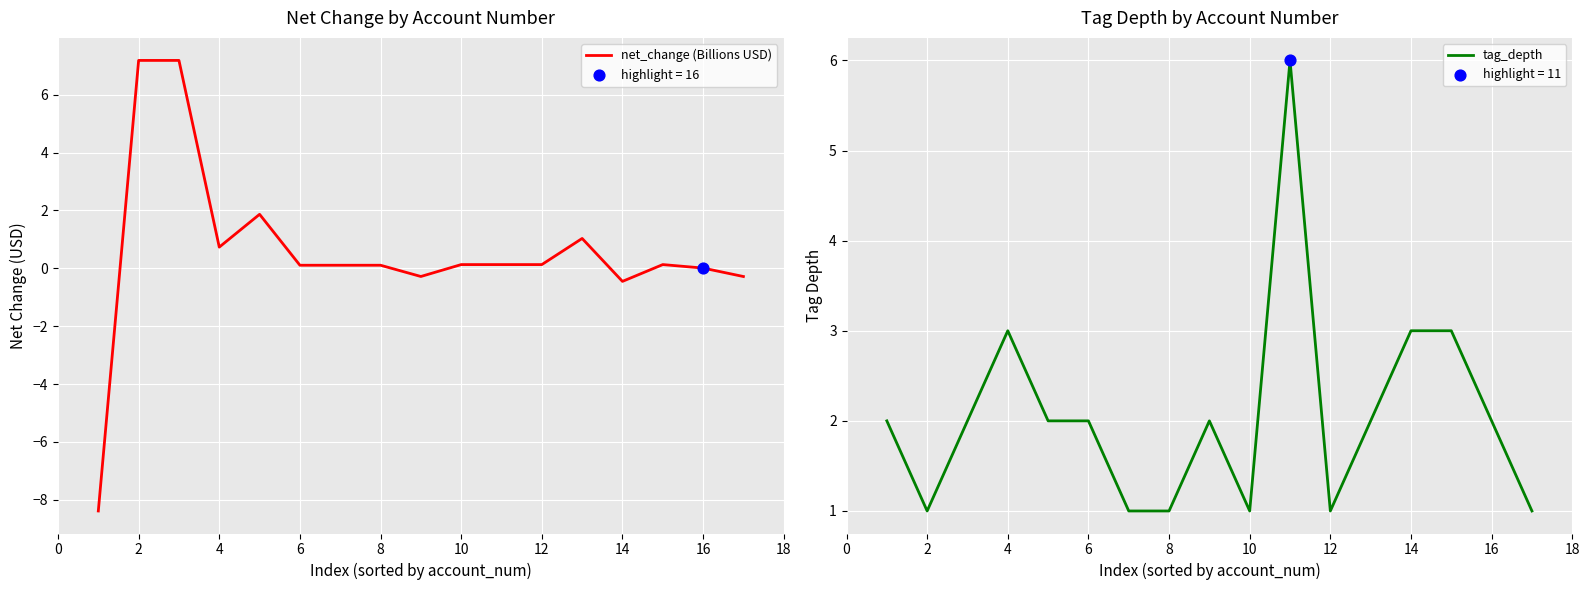

Which series contains the highest Y value?

net_change (Billions USD)